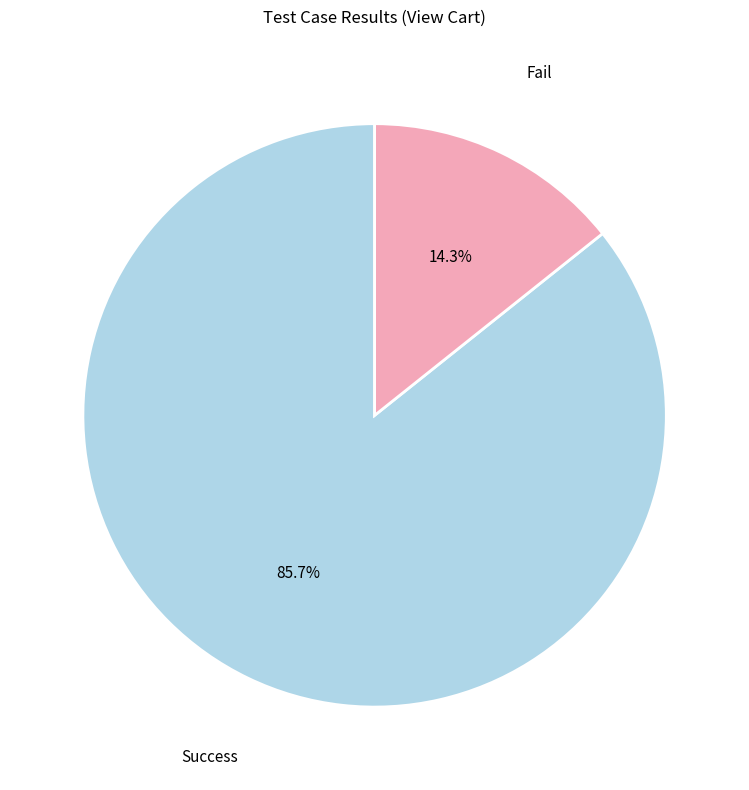

Rank the categories by value from highest to lowest.

Success, Fail